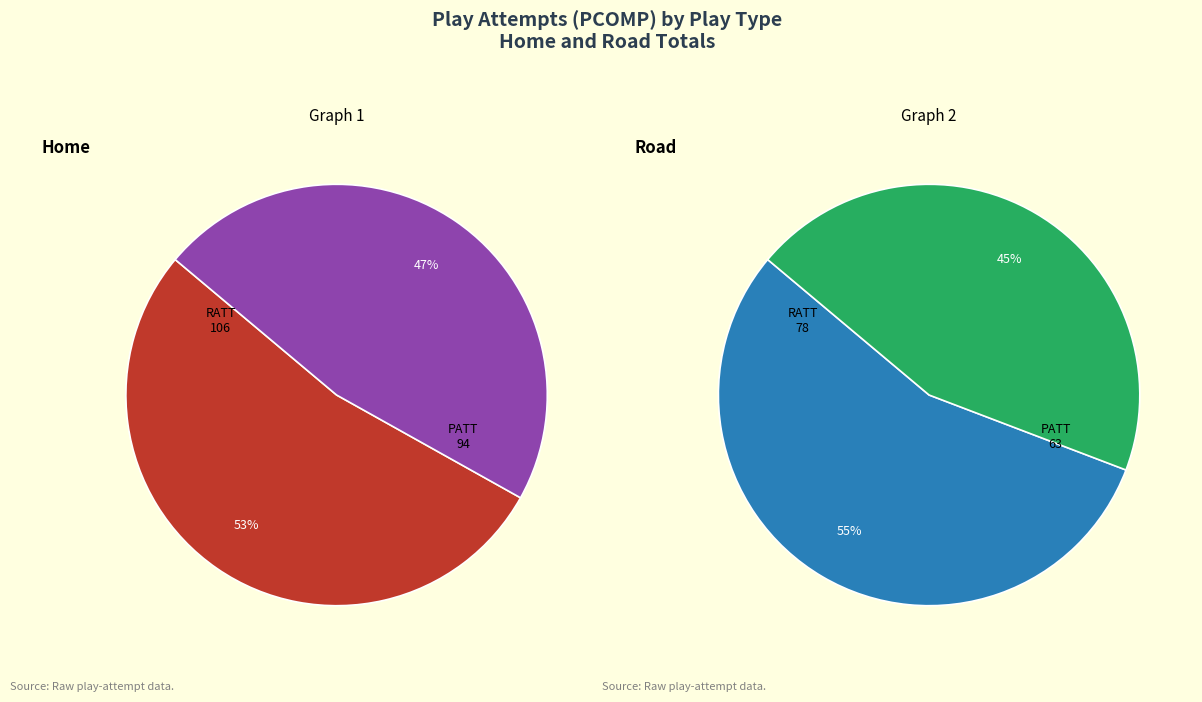

How many segments does this pie chart have?

2